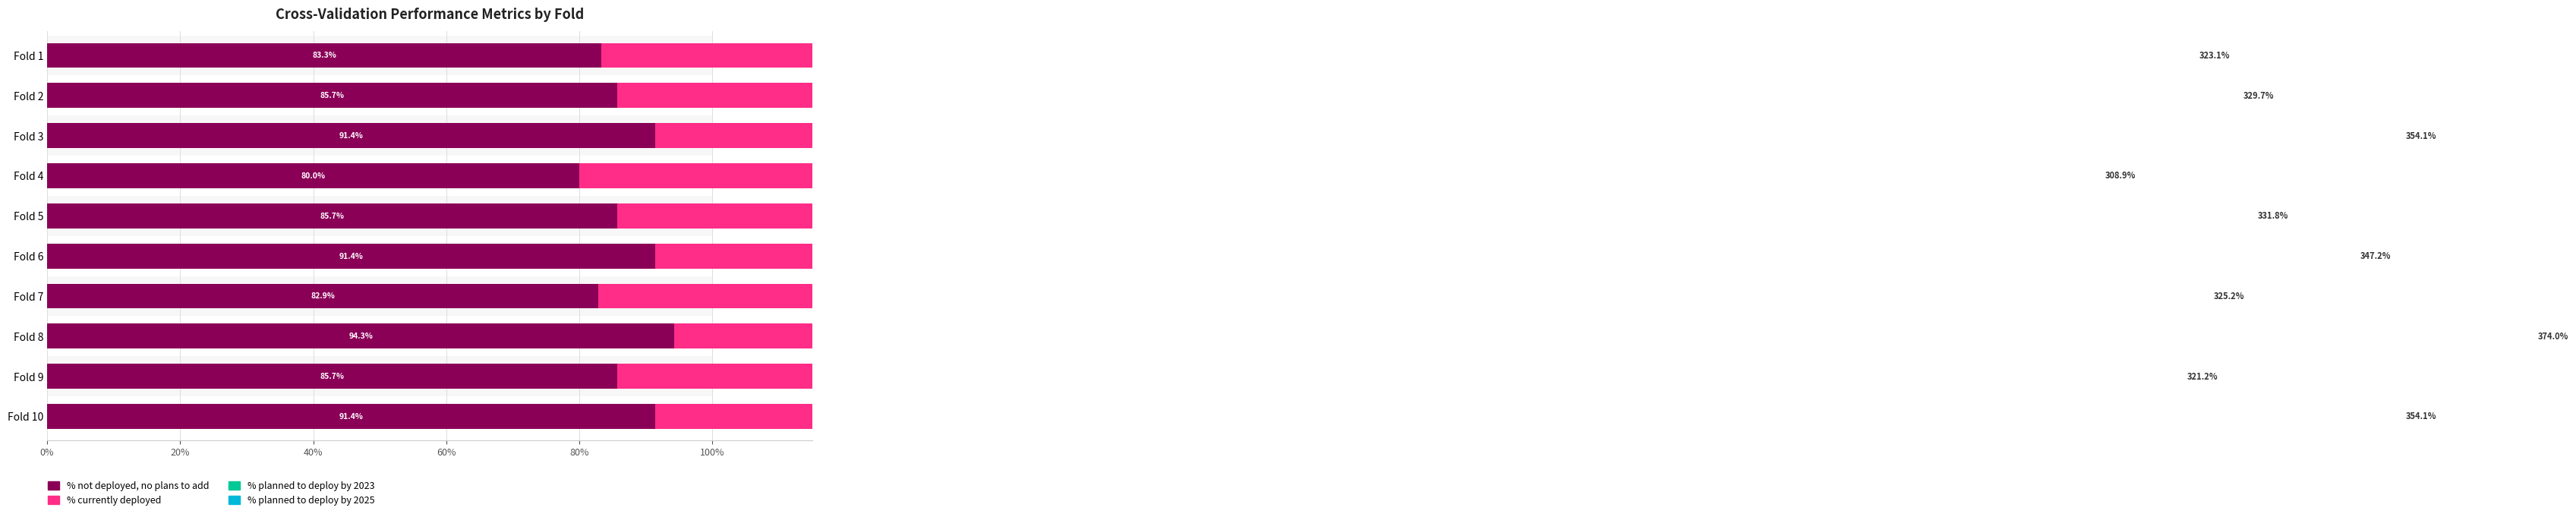

What is the maximum value for % not deployed, no plans to add?

94.3